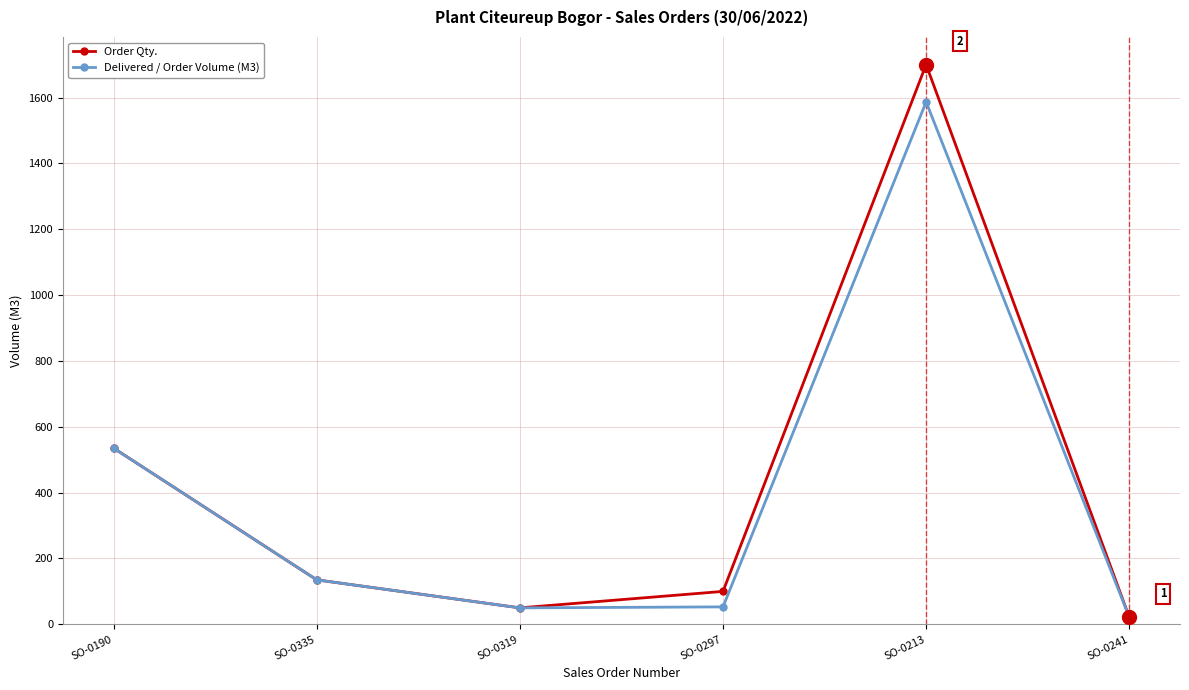

What is the value of the Order Qty. point at the 4th from the left?

100.0